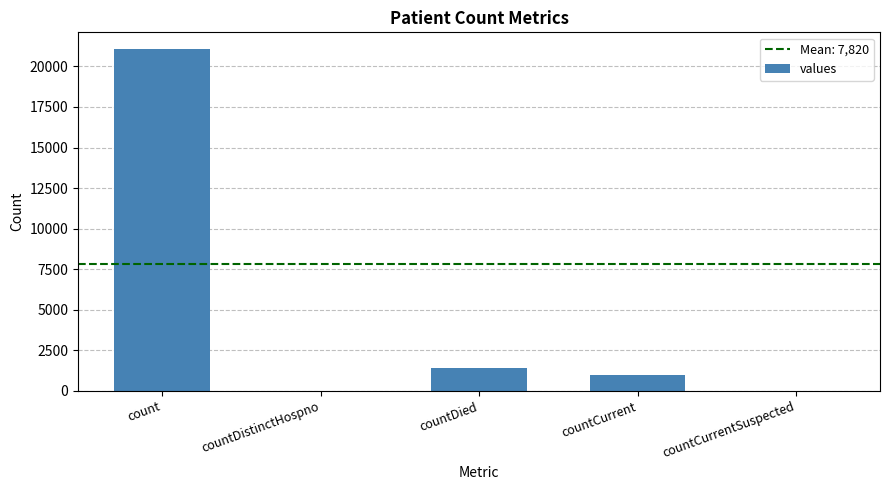

Are the bars grouped side by side (vs. stacked)?

No